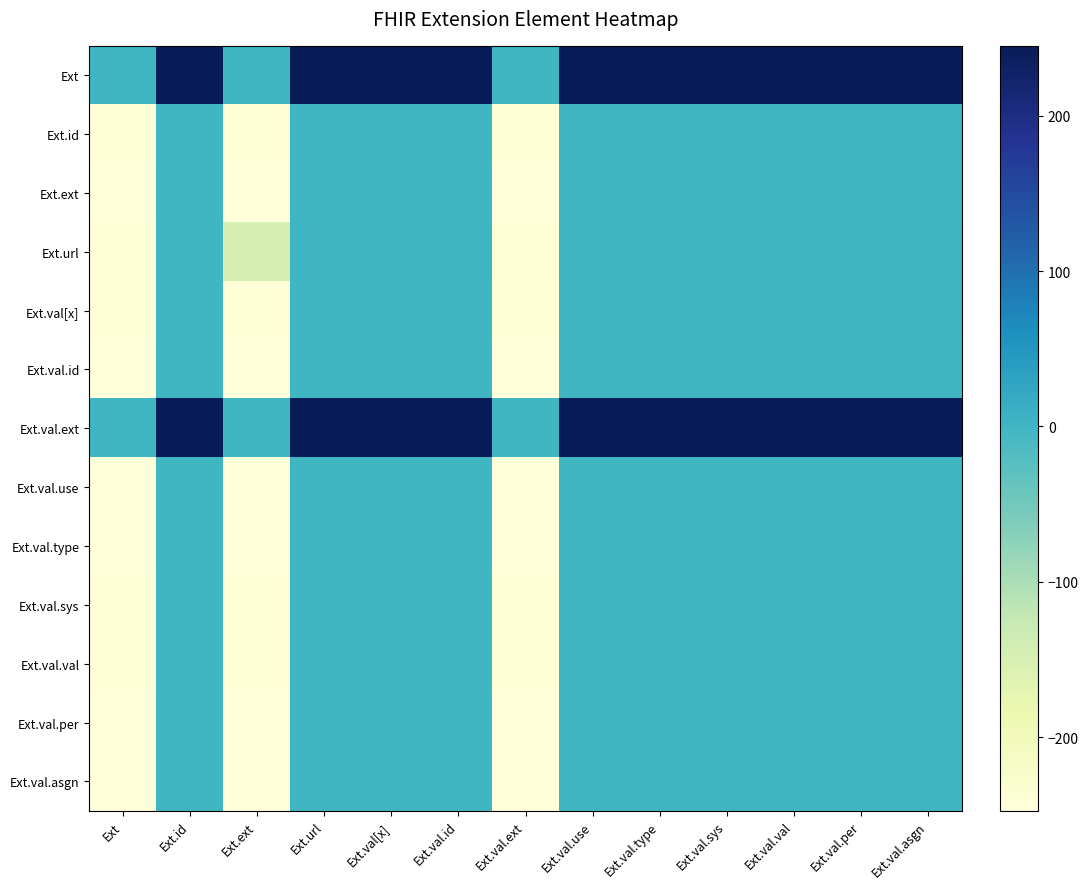

The value of Ext at Ext.val.id is 84.6. True or false?

False